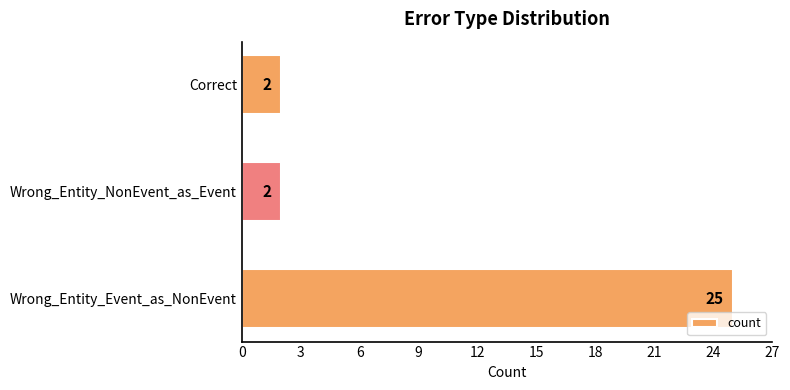

What is the greatest value displayed?

25